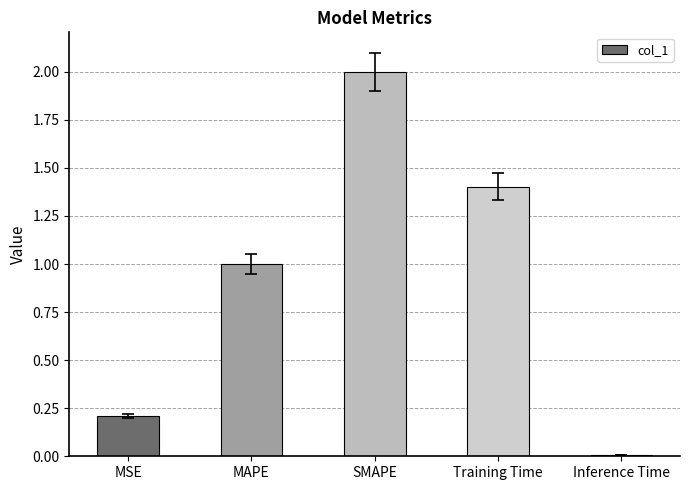

What is the change in value from MAPE to Inference Time?

-1.0